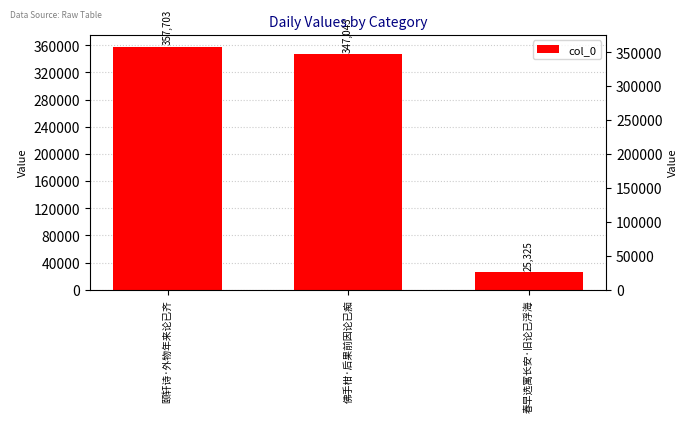

The chart shows a value of 25325 at 春早选寓长安·旧论已浮海. True or false?

True